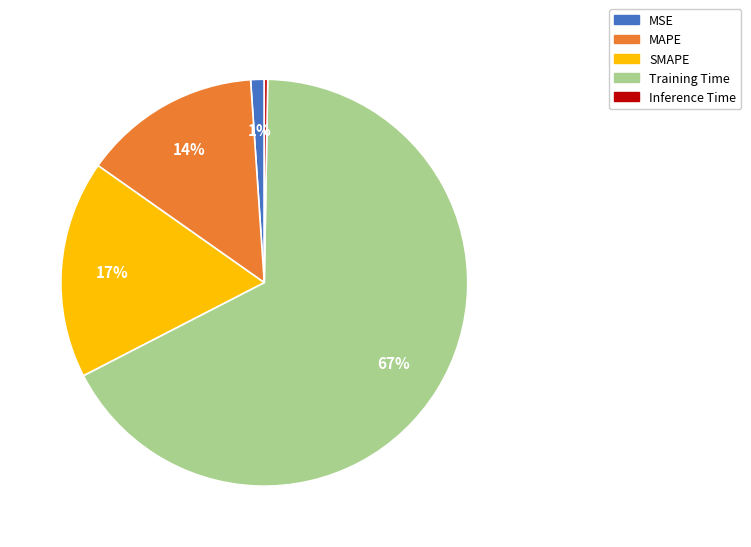

Is Training Time the majority of the pie?

Yes